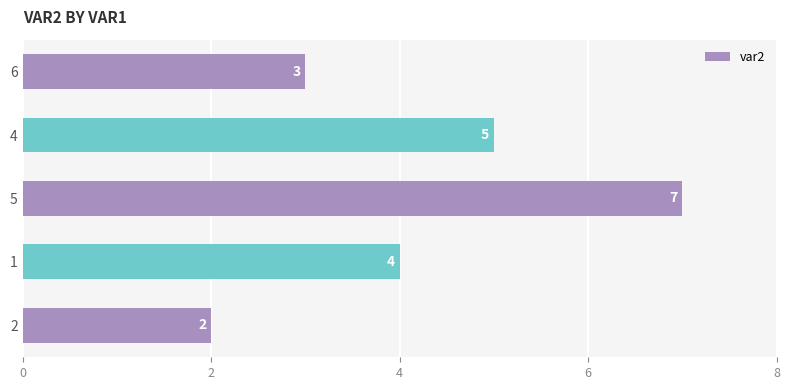

What is the change in value from 2 to 5?

+5